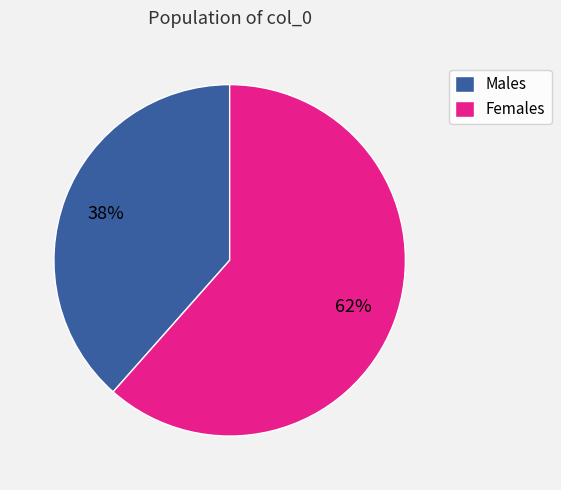

Count the number of slices in the pie.

2